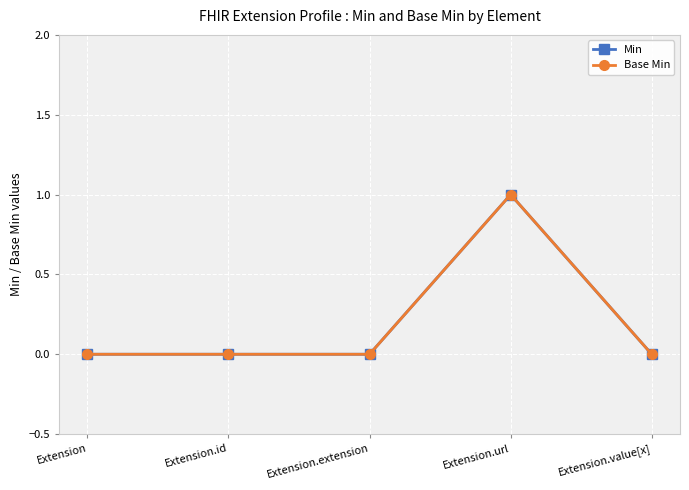

The value of Base Min at Extension.extension is 1. True or false?

False